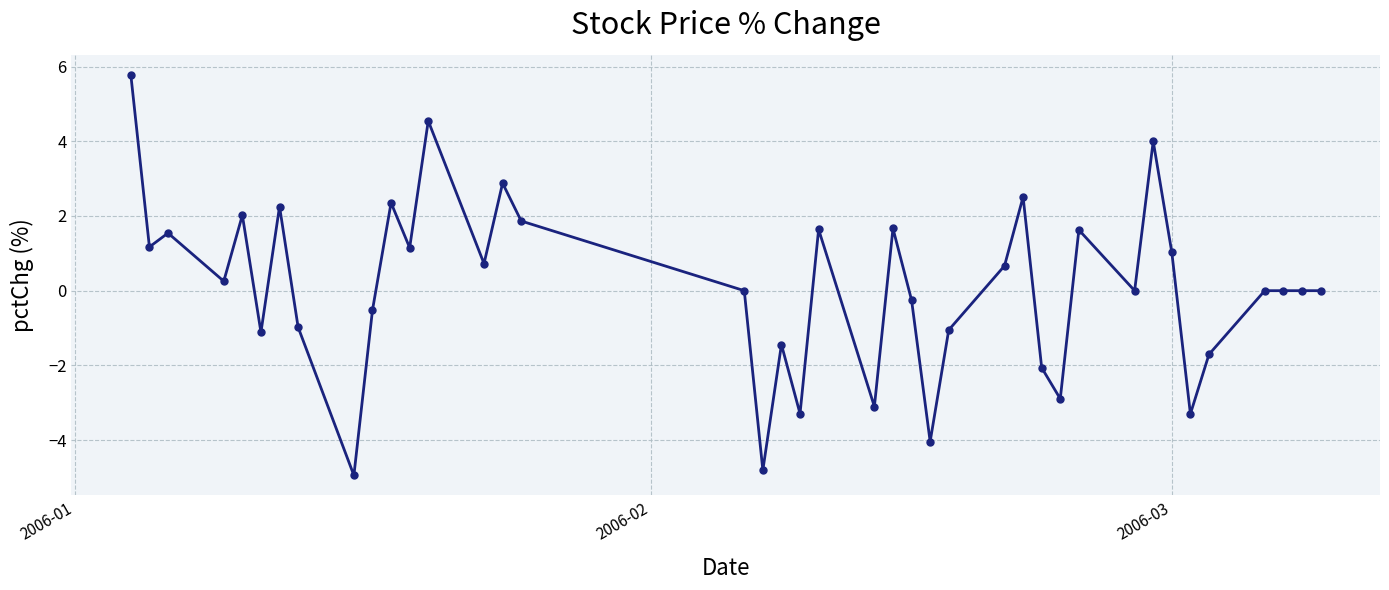

True or false: there are more than 0 points higher than both neighbors.

True